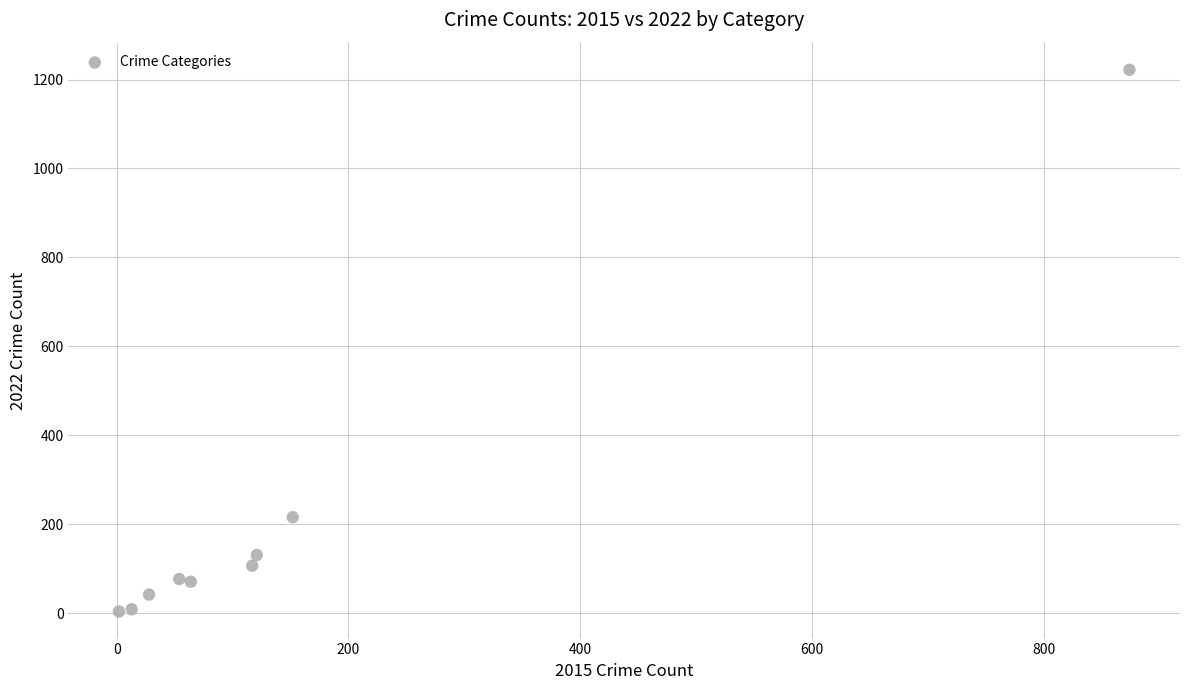

What is the range of X values (max minus min)?

872